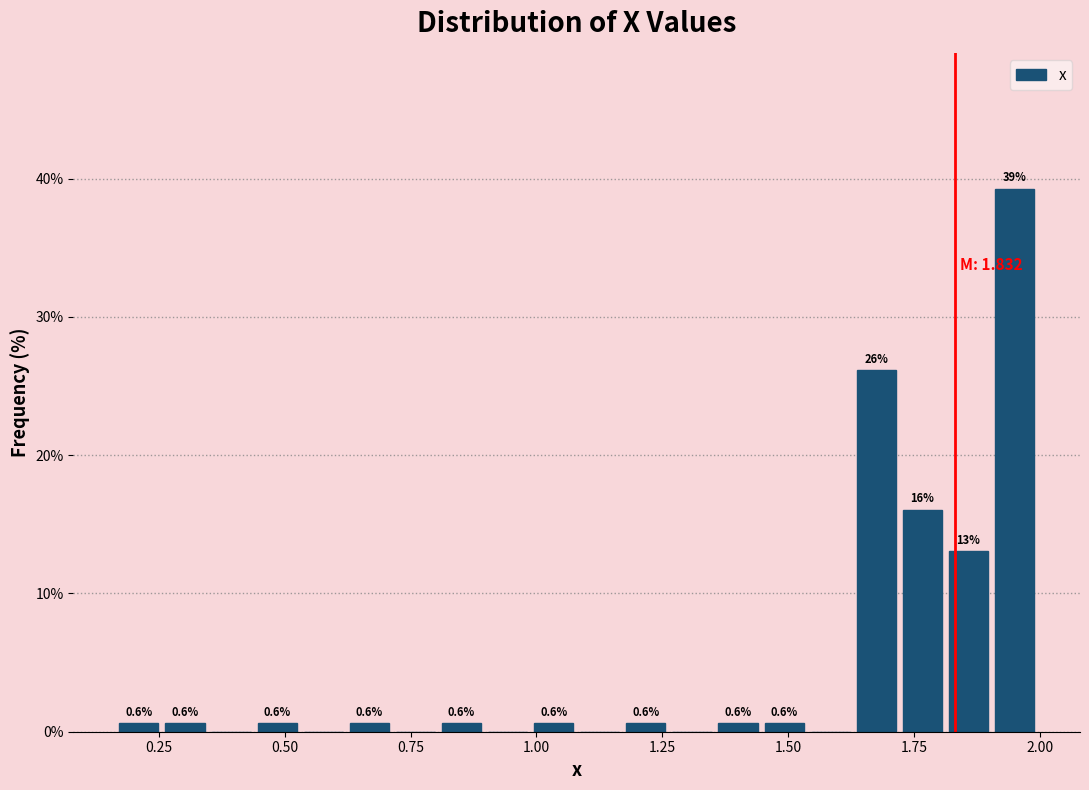

Read against the x-axis, roughly where is the centre of the tallest bar?

1.95